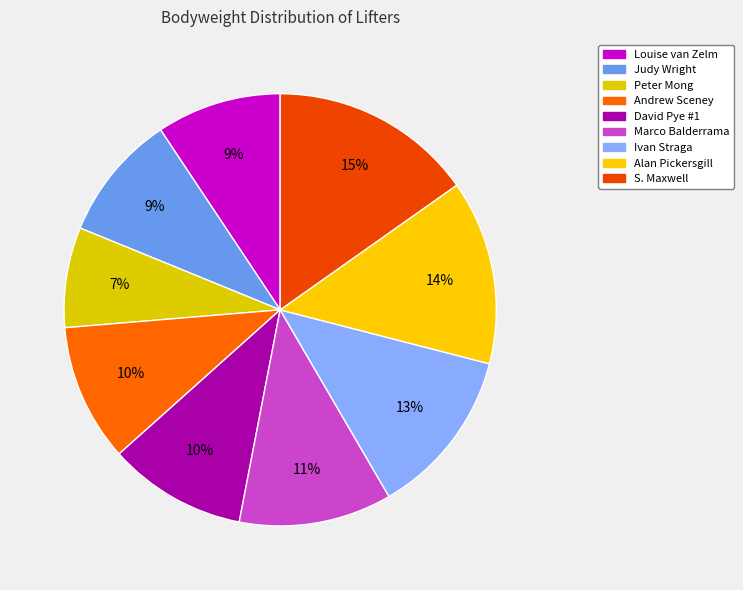

Does Ivan Straga account for over 50% of the chart?

No